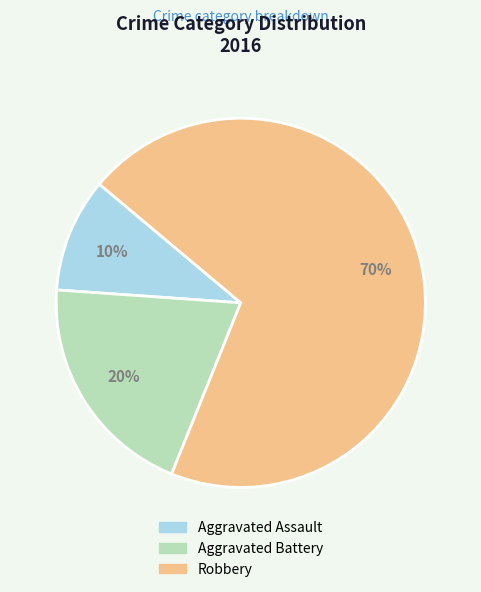

Combined, do Aggravated Assault and Aggravated Battery account for over 50%?

No